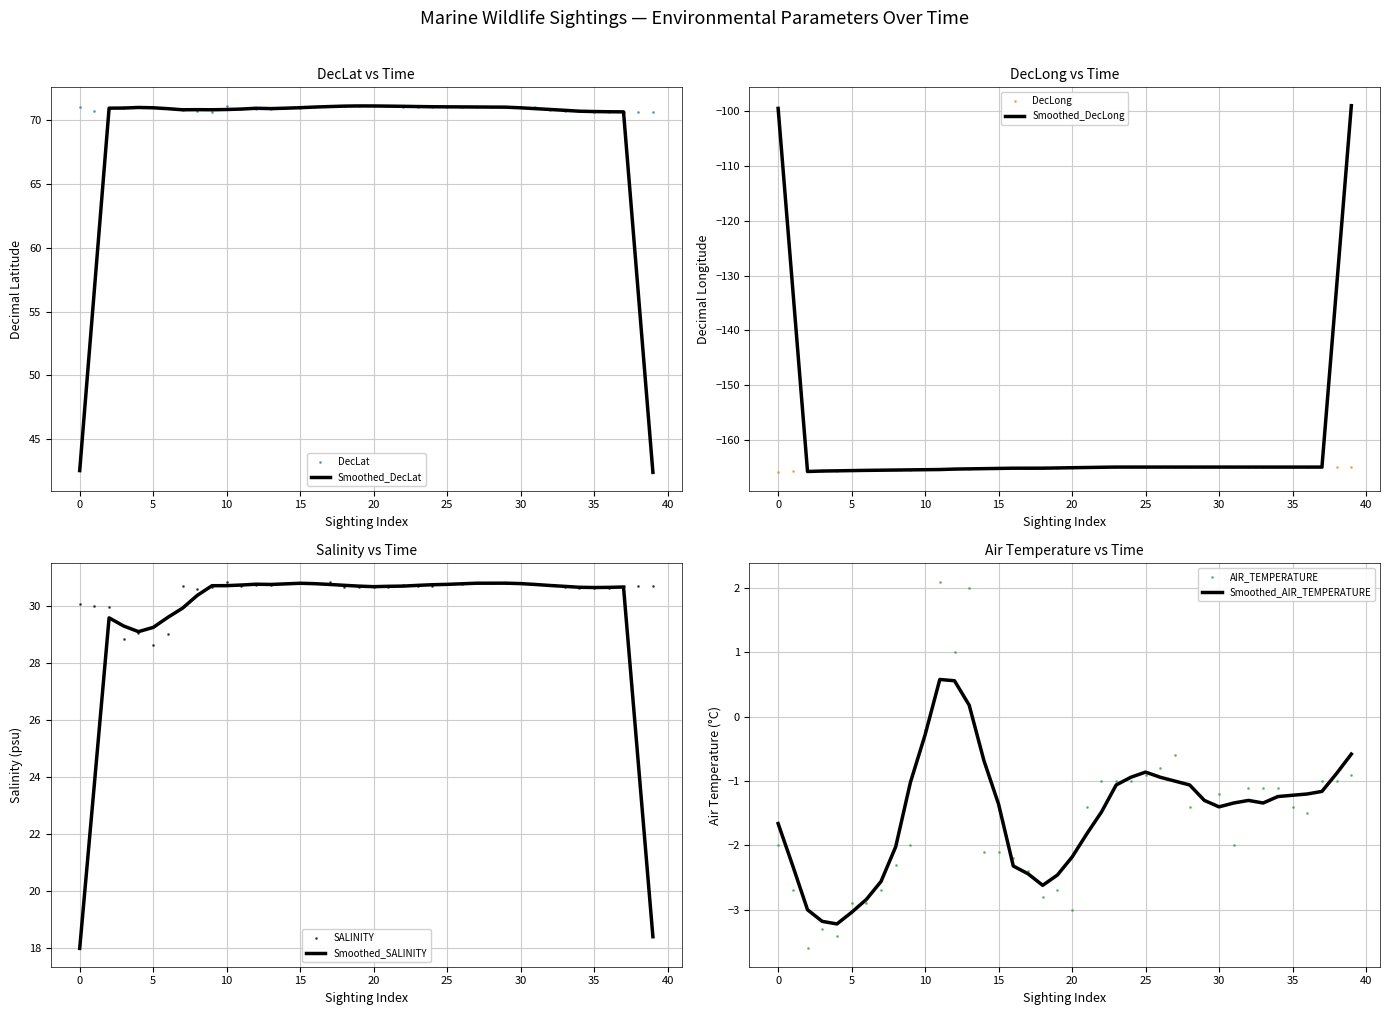

Which series has the largest total across all categories?

DecLat